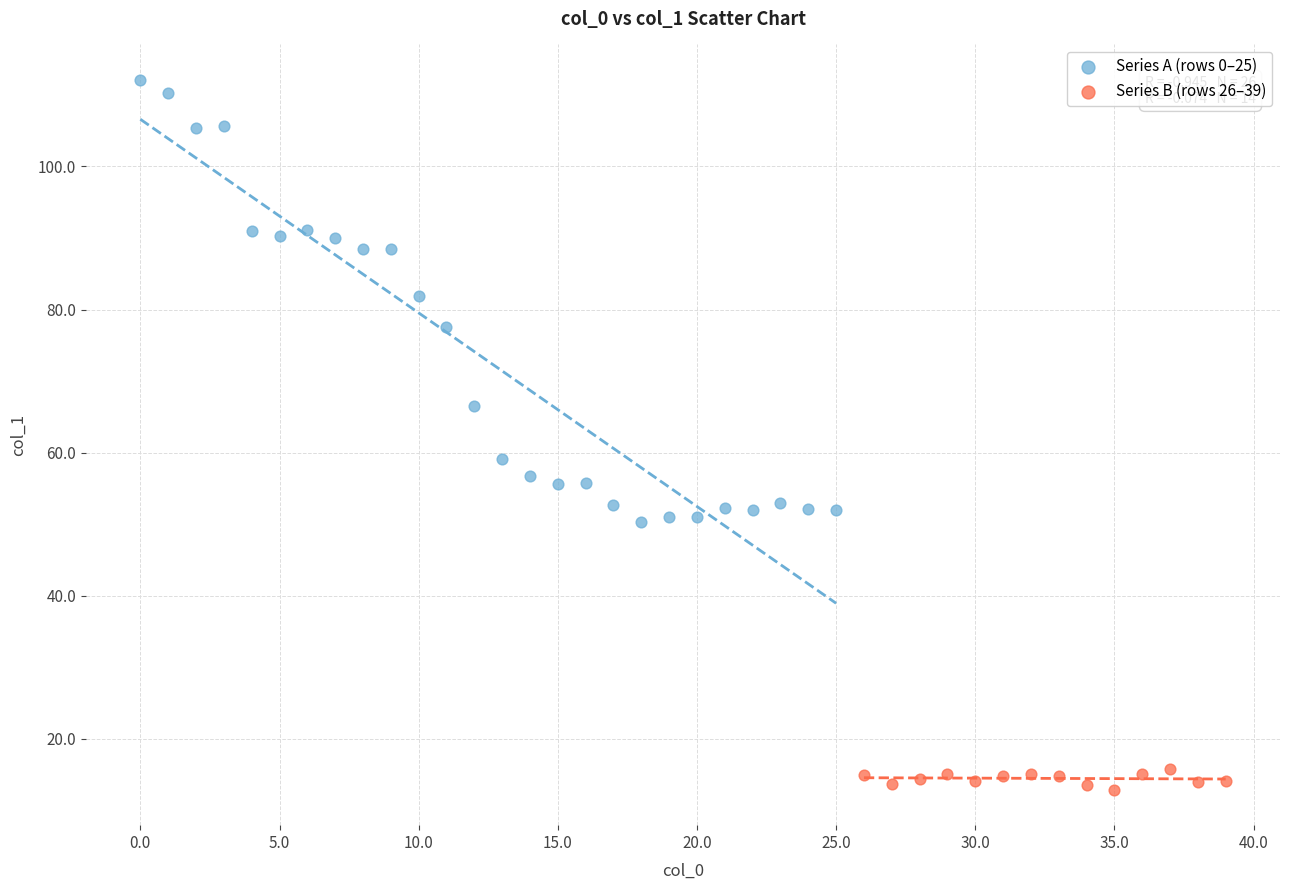

Which series contains the lowest Y value?

Series B (rows 26–39)